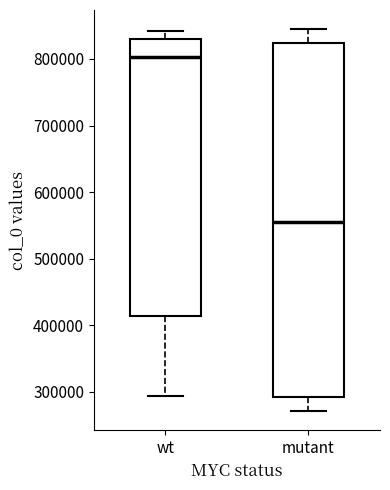

Which box has the highest median line?

wt